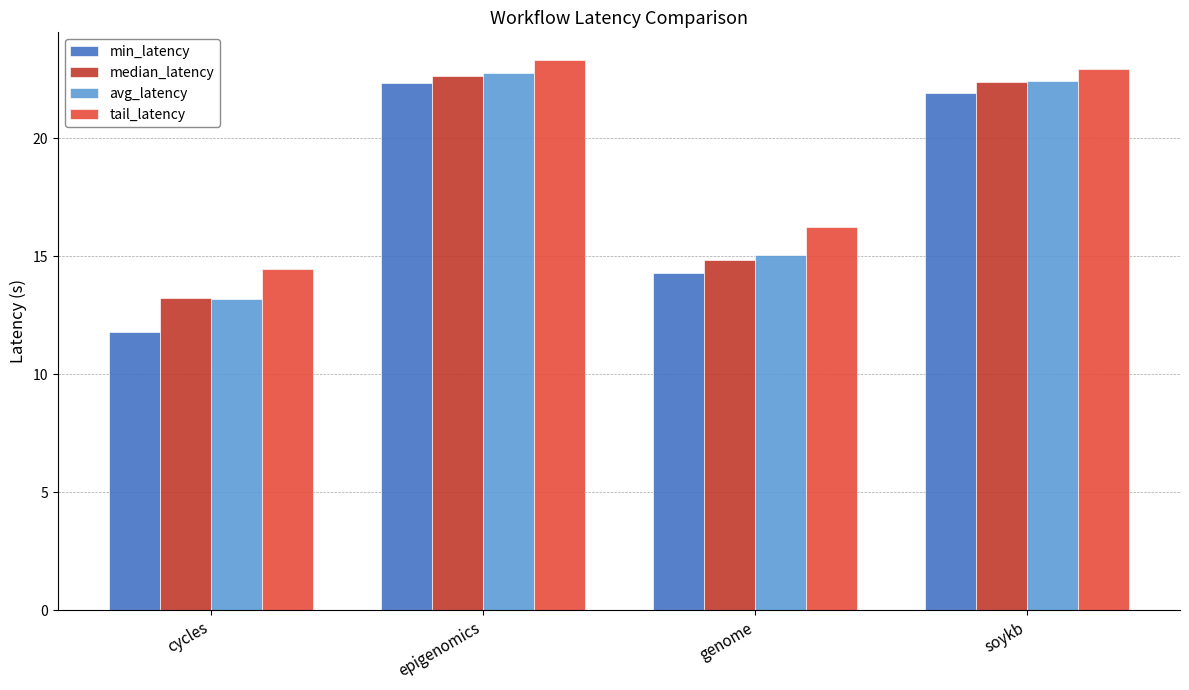

What is the difference between the maximum and minimum values in the avg_latency series?

9.6